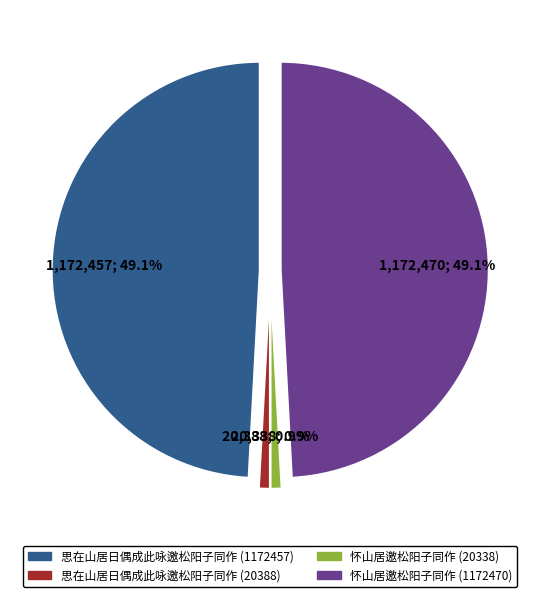

Rank the categories by value from lowest to highest.

怀山居邀松阳子同作 (20338), 思在山居日偶成此咏邀松阳子同作 (20388), 思在山居日偶成此咏邀松阳子同作 (1172457), 怀山居邀松阳子同作 (1172470)